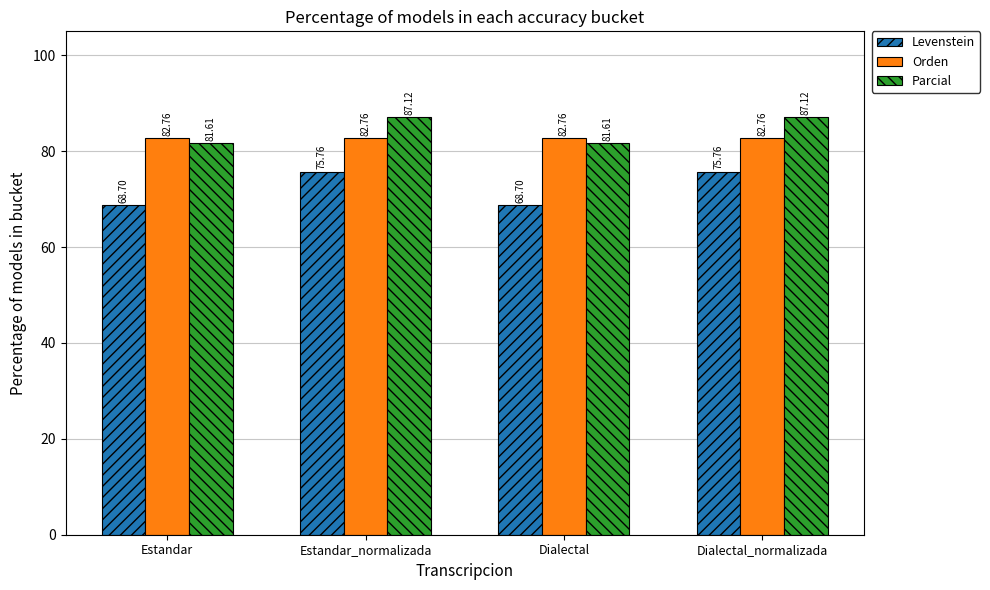

Rank the series at Dialectal_normalizada from lowest to highest value.

Levenstein, Orden, Parcial